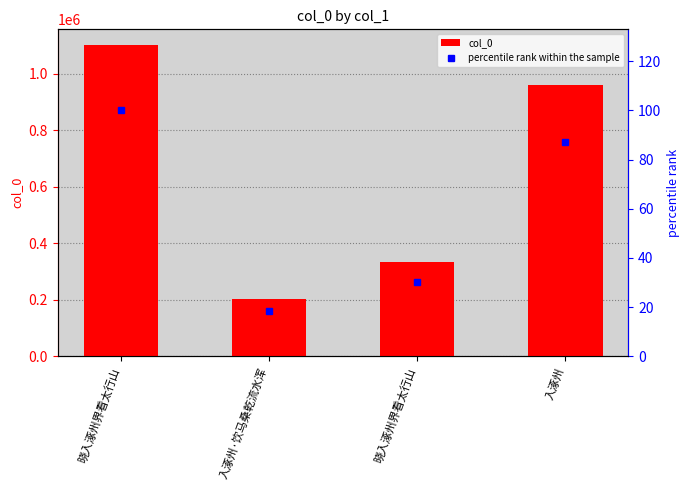

List the labels in order of percentile rank within the sample value, largest first.

晓入涿州界看太行山, 入涿州, 晓入涿州界看太行山, 入涿州·饮马桑乾流水浑